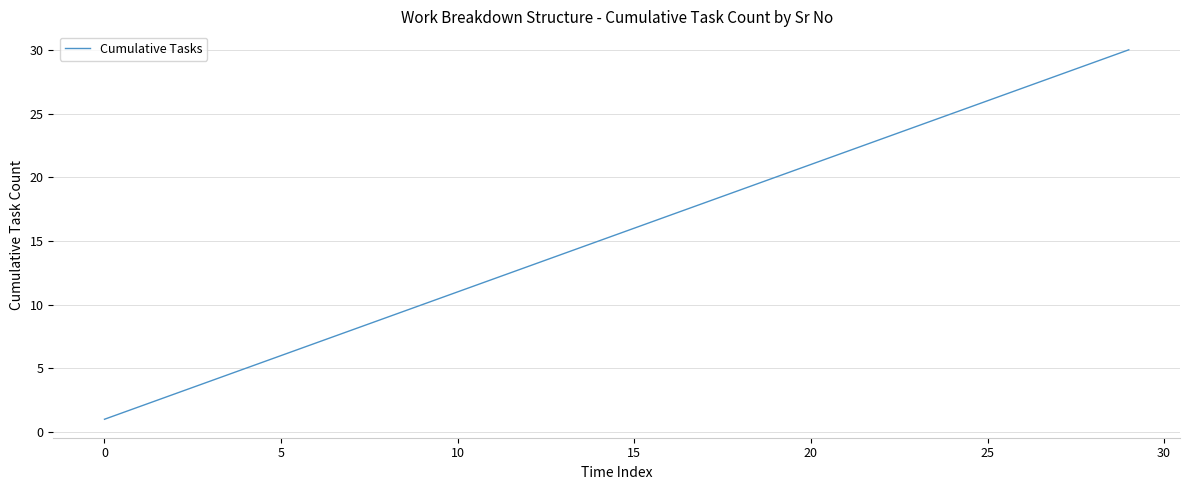

What is the maximum value shown in the chart?

30